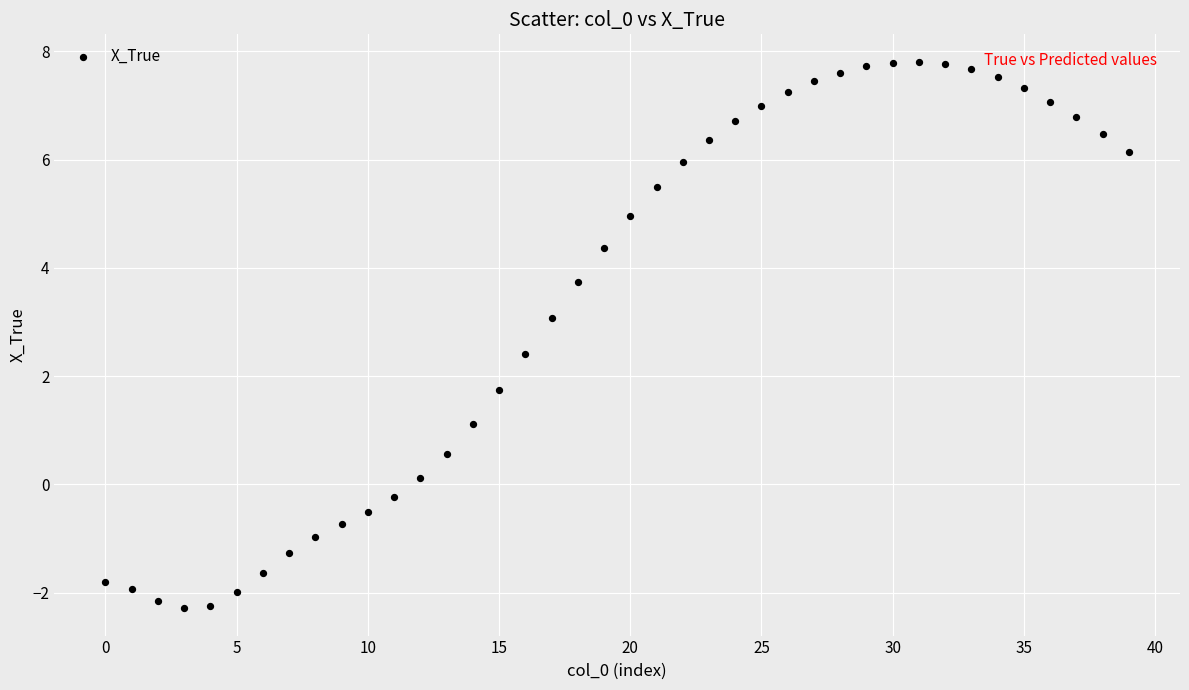

What Y value in the scatter plot is closest to 2?

1.7